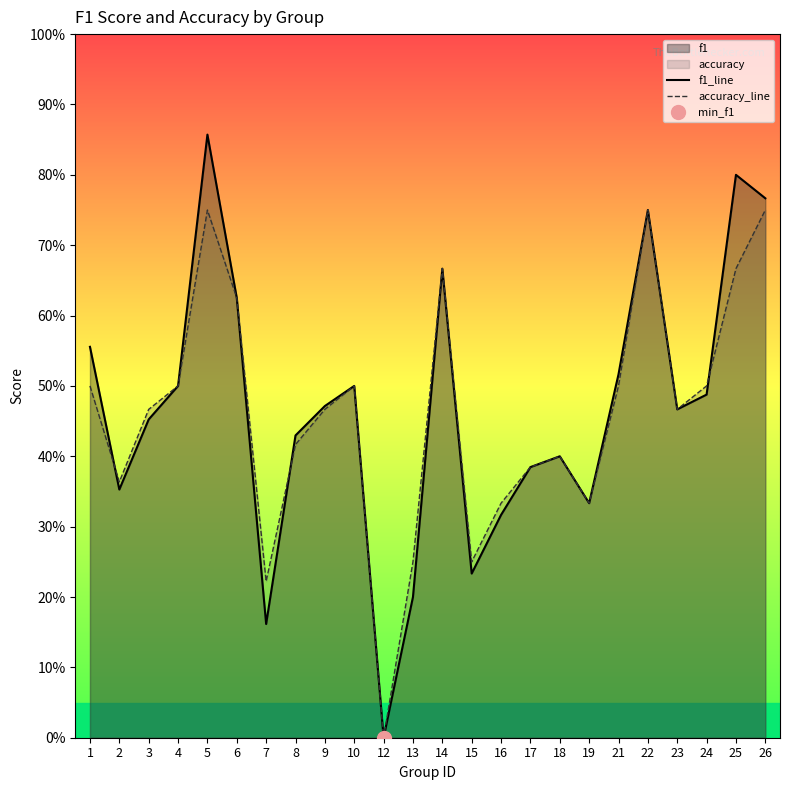

What is the total value across all series at 24?

1.0